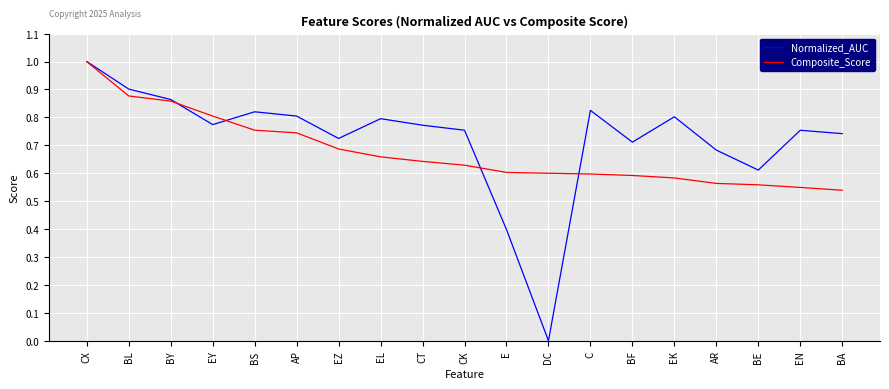

Which series changed the most between CT and BA?

Composite_Score